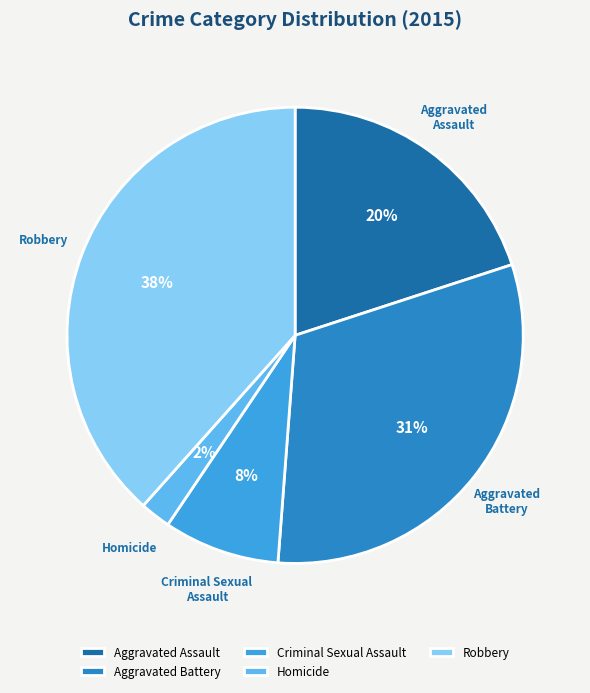

Rank the categories by value from highest to lowest.

Robbery, Aggravated Battery, Aggravated Assault, Criminal Sexual Assault, Homicide